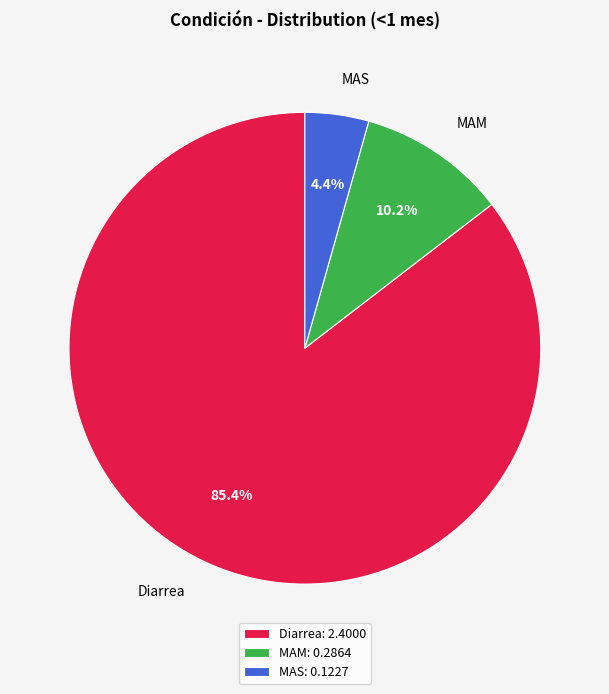

Which slice is the smallest?

MAS